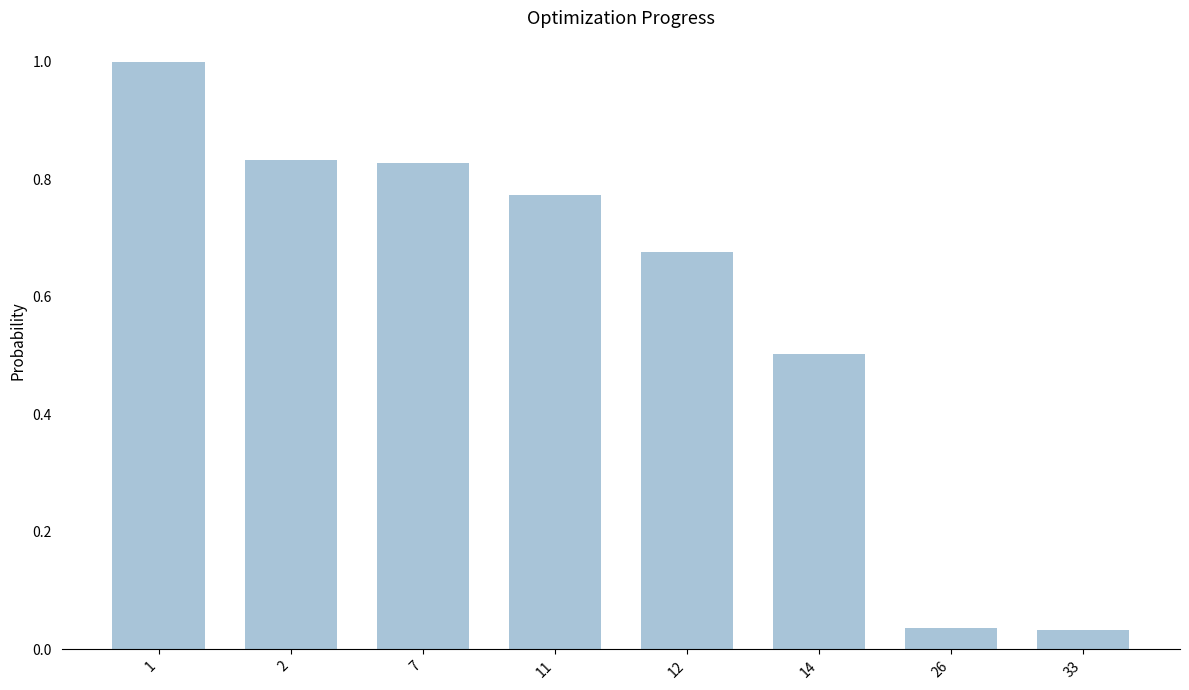

What is the difference between the maximum and minimum values?

1.0